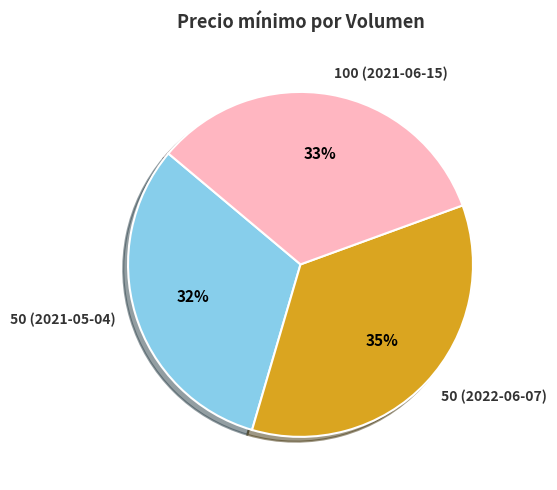

Is it true that 100 (2021-06-15) is 33% of the pie?

True